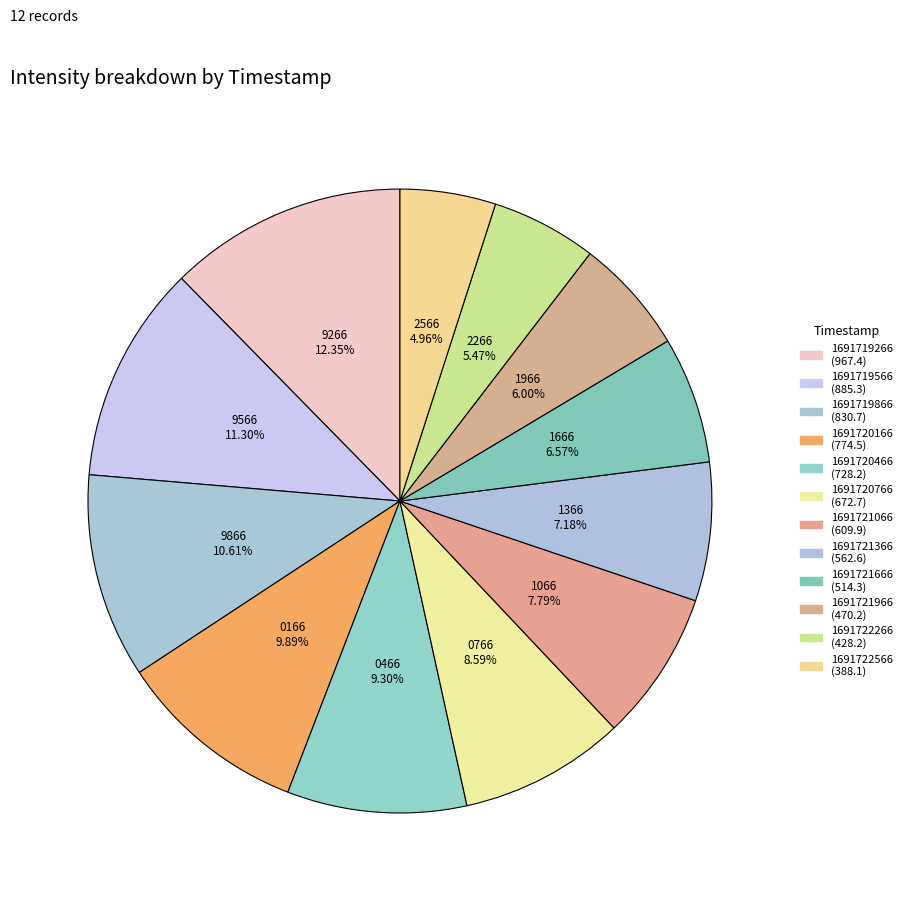

What is the change in value from 1691719866 to 1691720166?

-56.2